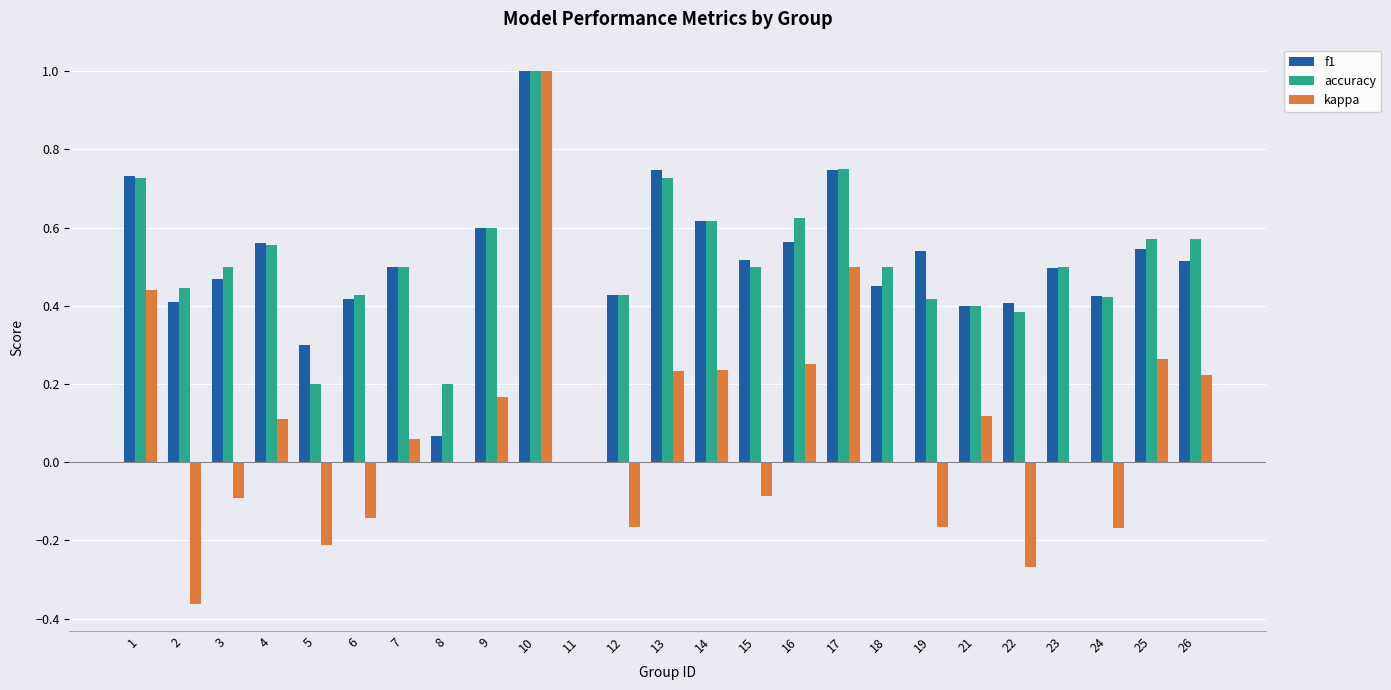

Which series has the widest spread of values?

kappa